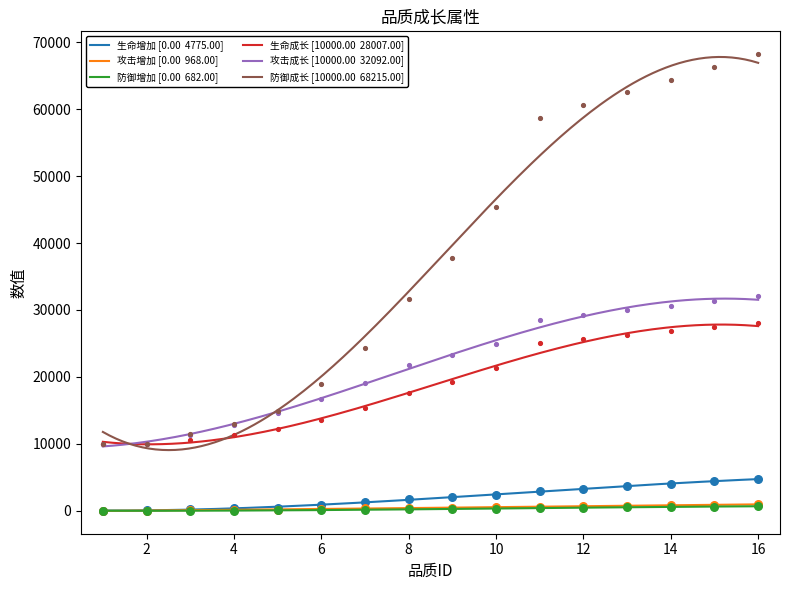

At how many categories does at least one series exceed 56878?

6